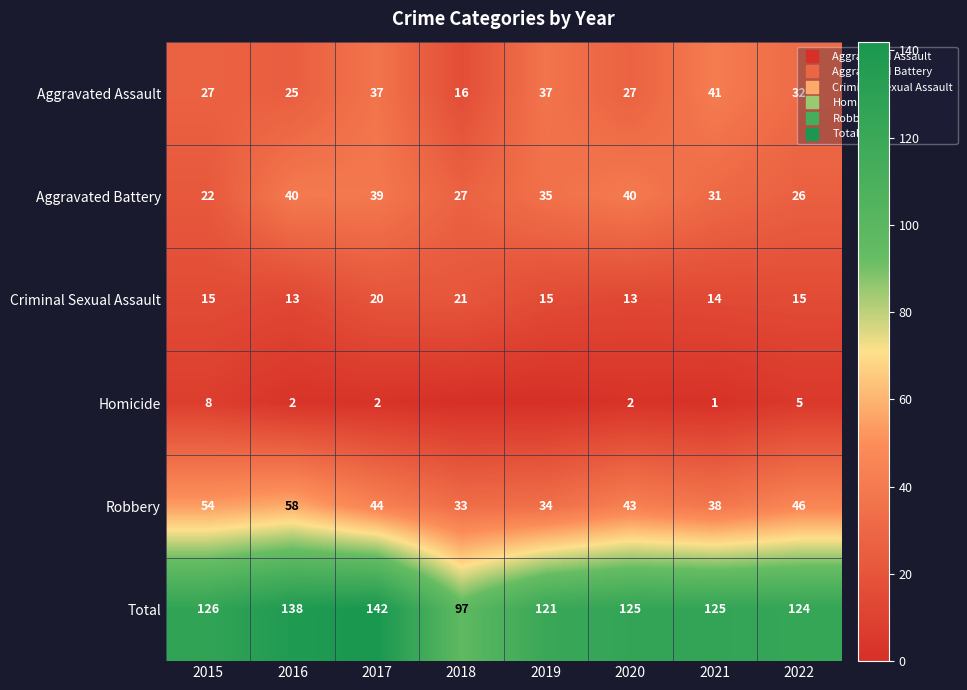

What is the difference between the Aggravated Assault values at 2021 and 2020?

14